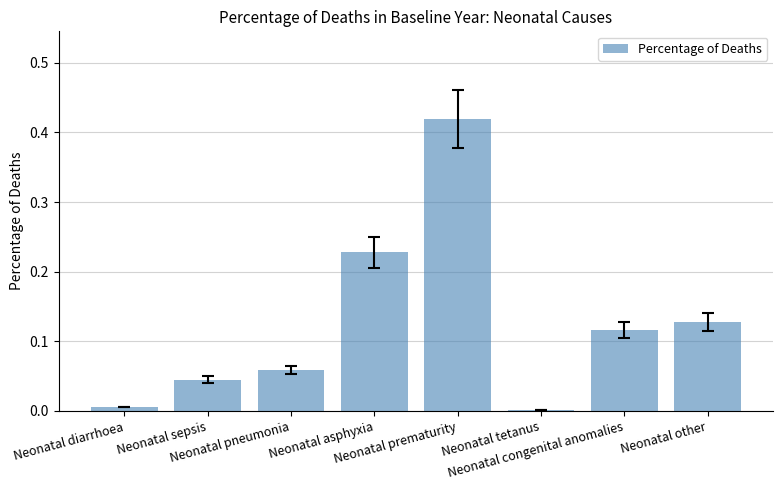

What is the sum of all values?

1.0